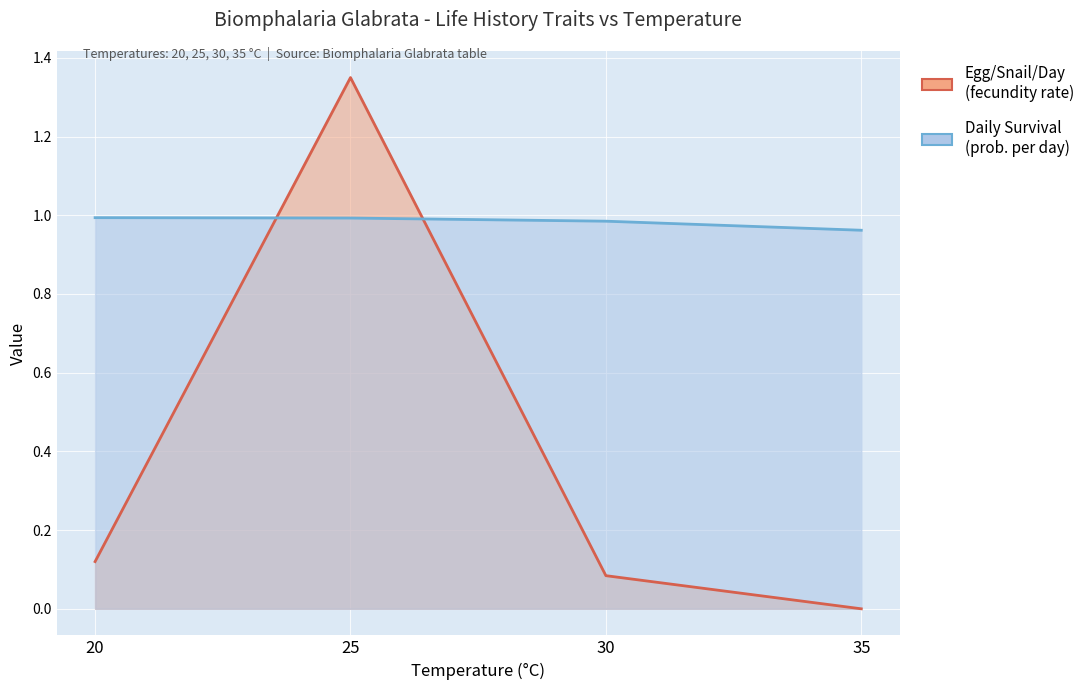

What is the difference between the Egg/Snail/Day (line) values at 30 and 25?

1.3